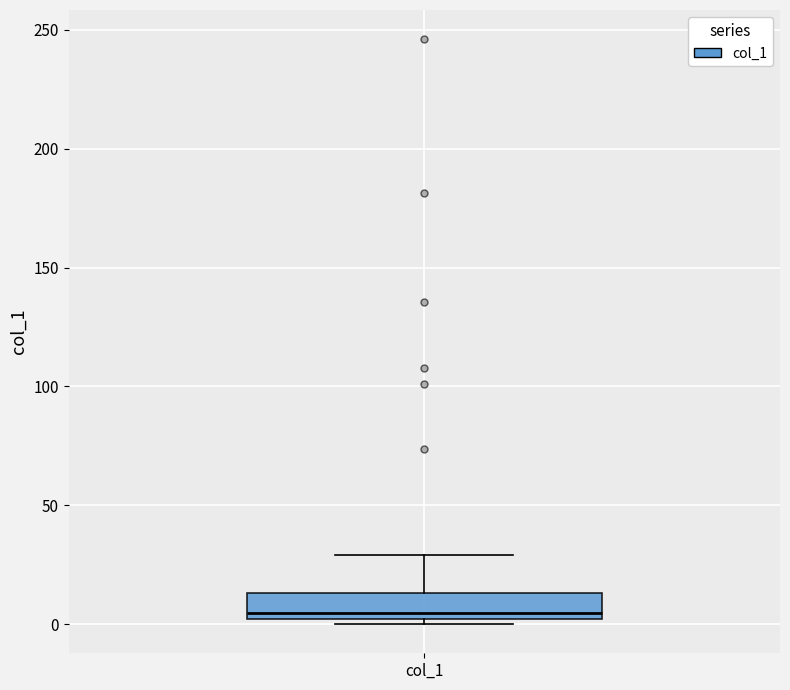

Where does the median line of the box for col_1 sit on the y-axis? The values are not printed on the chart, so give them approximately, as read against the axis.

5